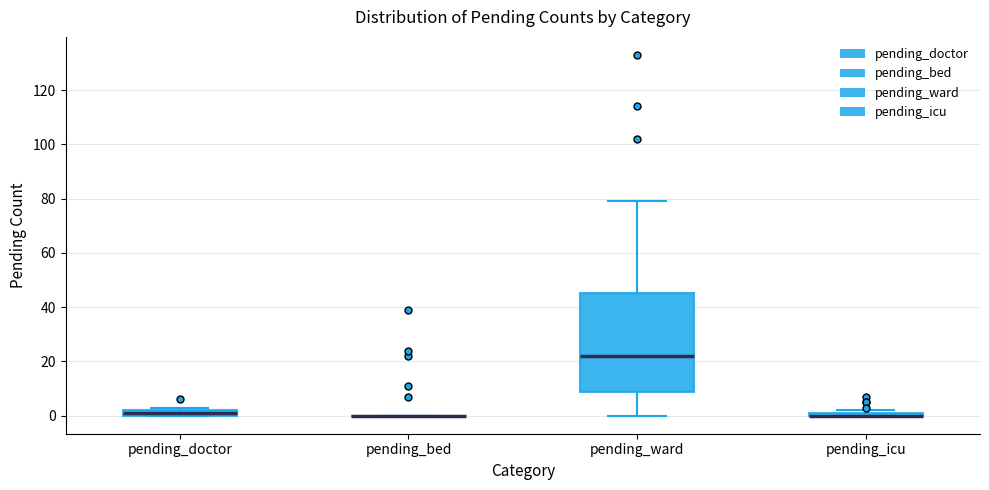

Where is the upper edge of the box for pending_doctor on the y-axis? The values are not printed on the chart, so give them approximately, as read against the axis.

2